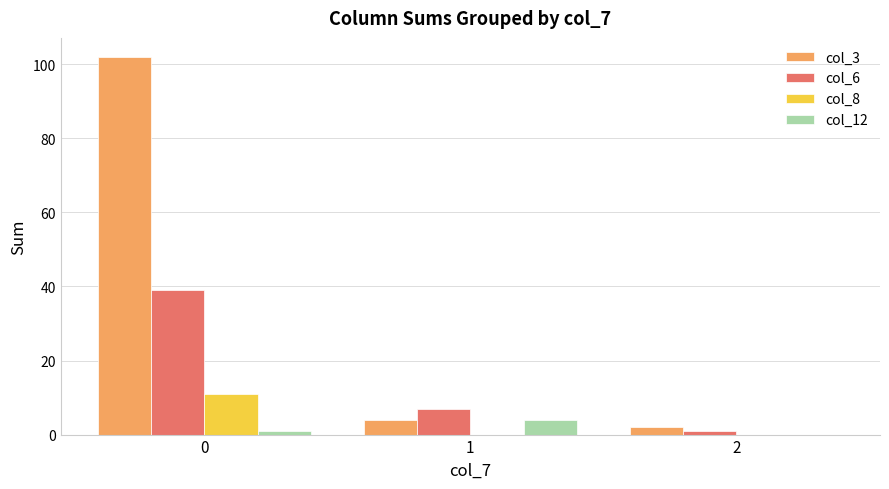

The value of col_6 at 0 is 39. True or false?

True